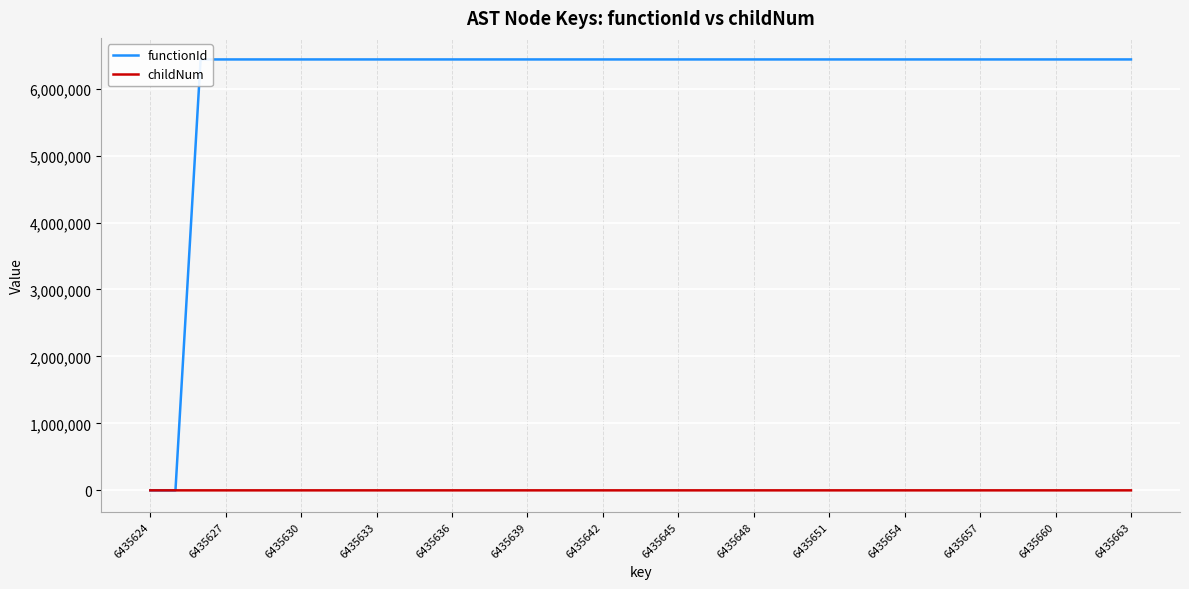

True or false: functionId and childNum intersect in this chart.

False